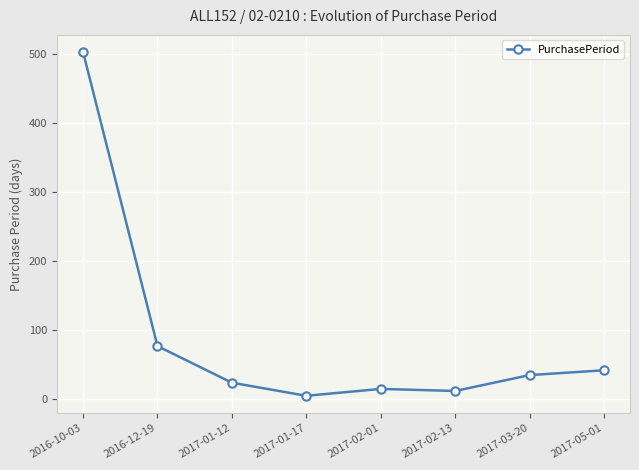

How many lines are shown in the chart?

1